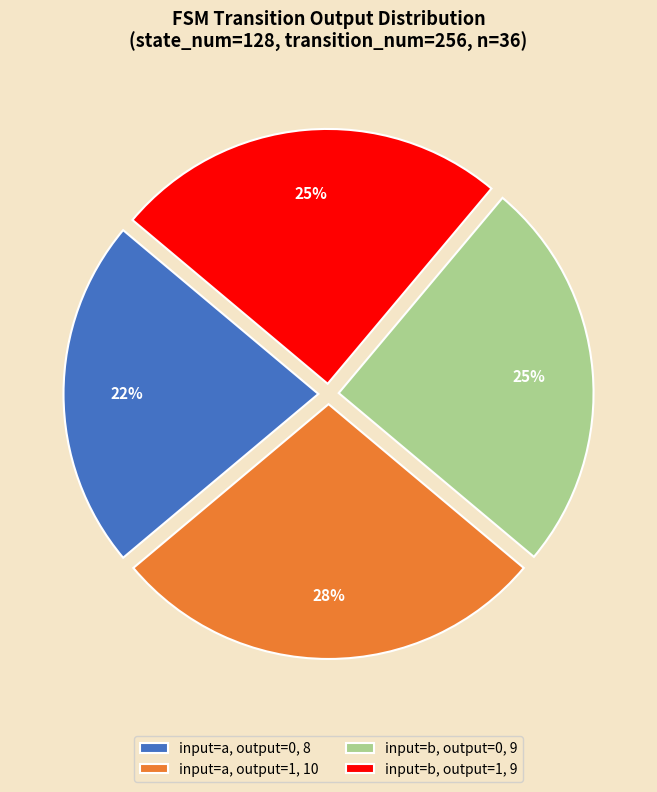

To the nearest percent, what is the combined percentage of input=a, output=1, 10 and input=b, output=0, 9?

53%